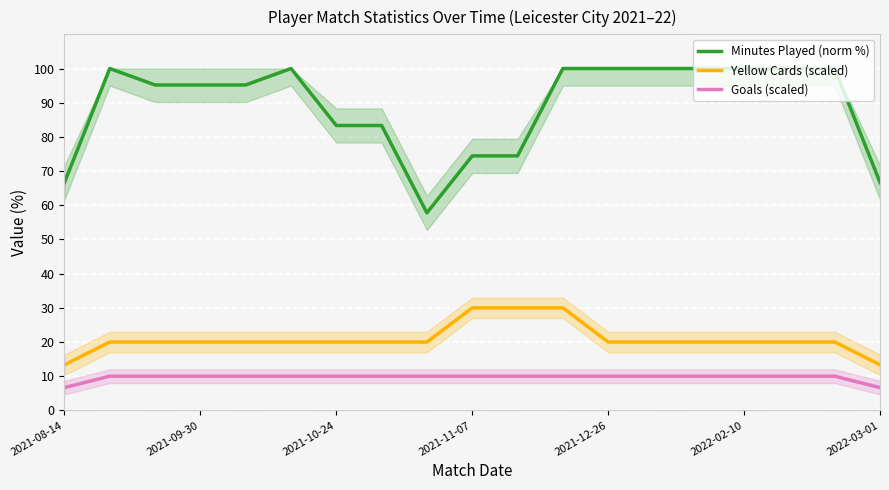

What is the difference between the highest and lowest values at 10?

64.4